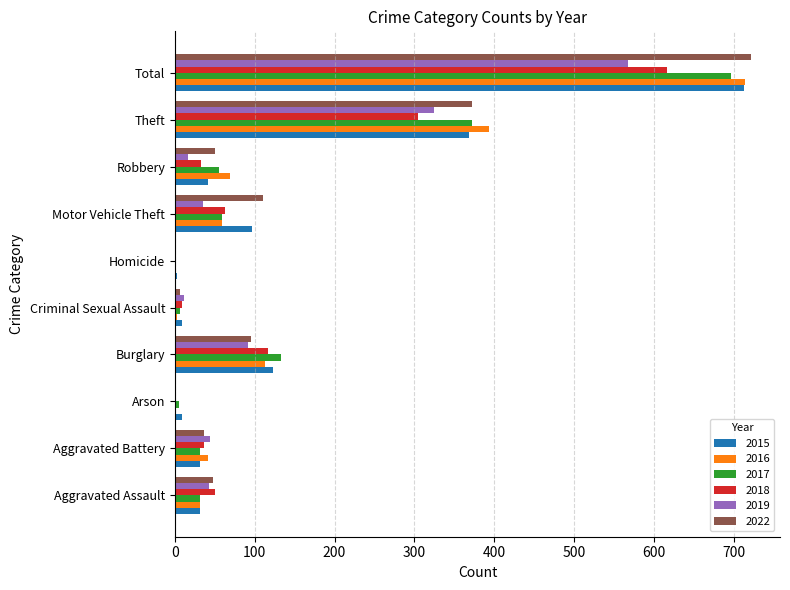

True or false: 2018 has a value of 101 at Motor Vehicle Theft.

False